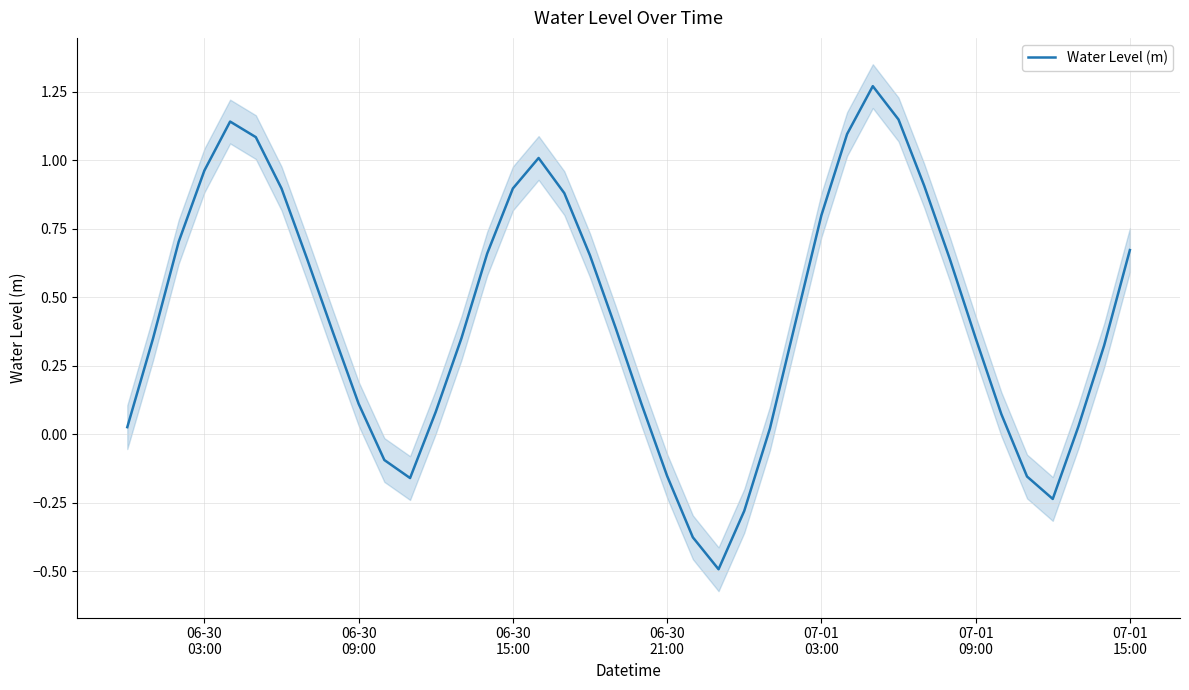

What is the lowest value of the Water Level (m) series?

-0.5